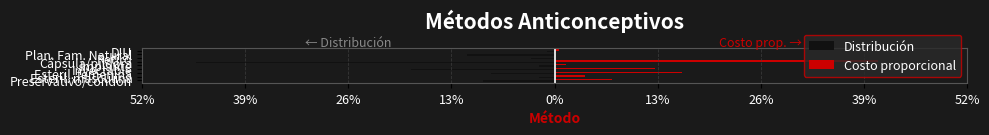

What are all the series names shown in the legend?

Distribución, Costo proporcional